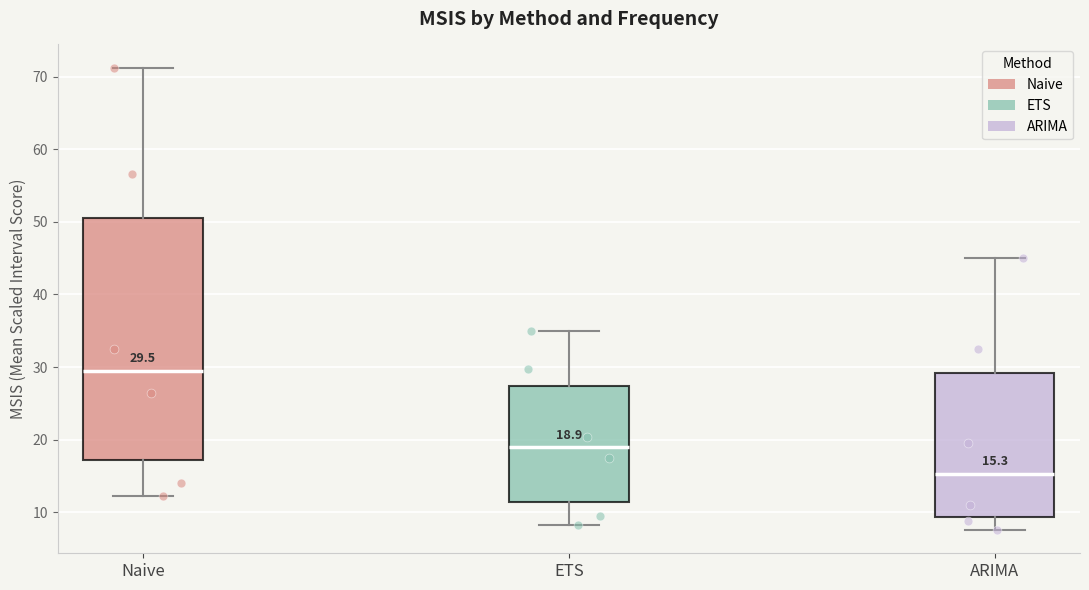

Which box has the lowest median line?

ARIMA